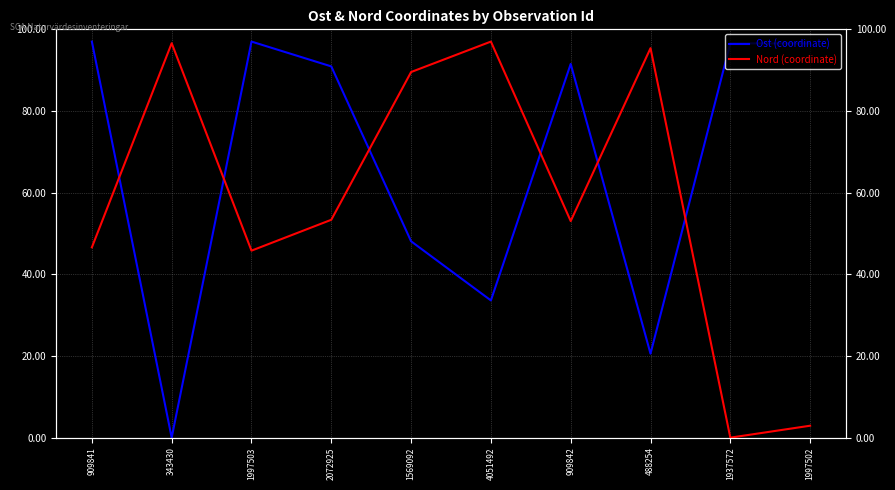

At which label does Ost (coordinate) first exceed 91?

909841